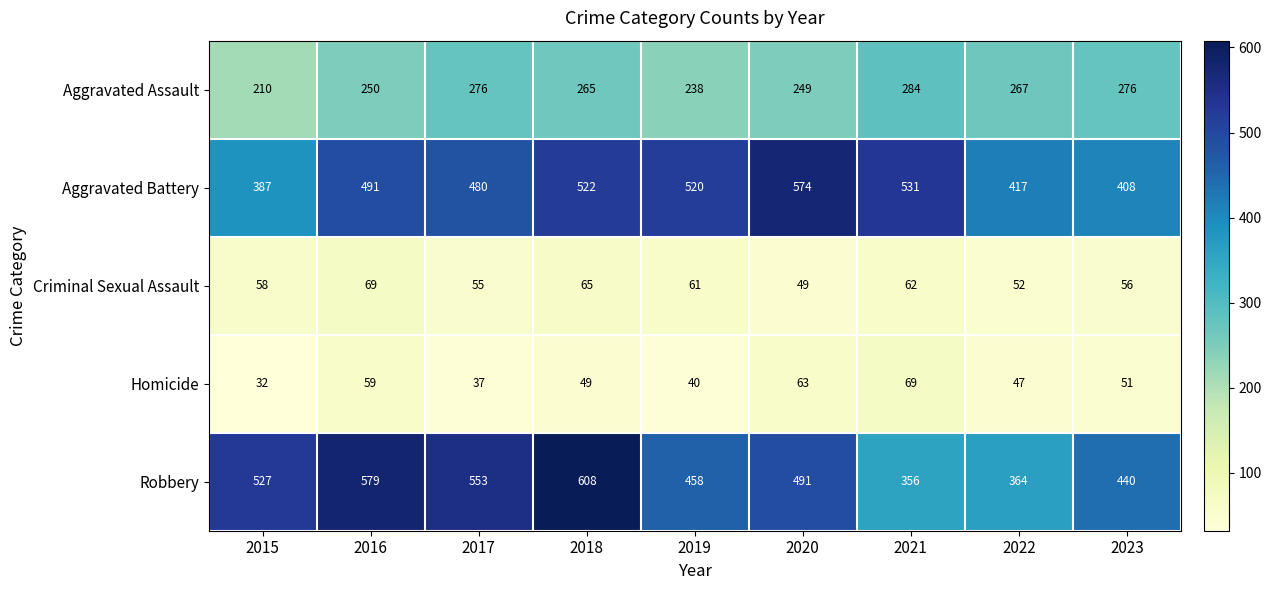

What is the difference between the maximum and minimum values in the Homicide series?

37